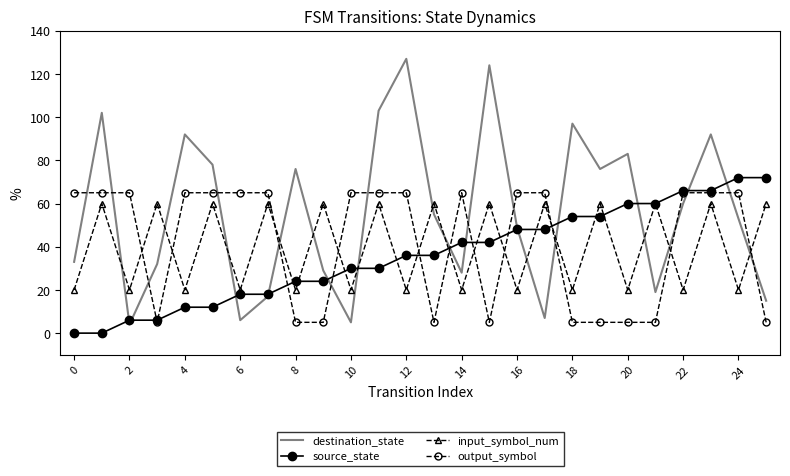

Which series has the largest total across all categories?

destination_state